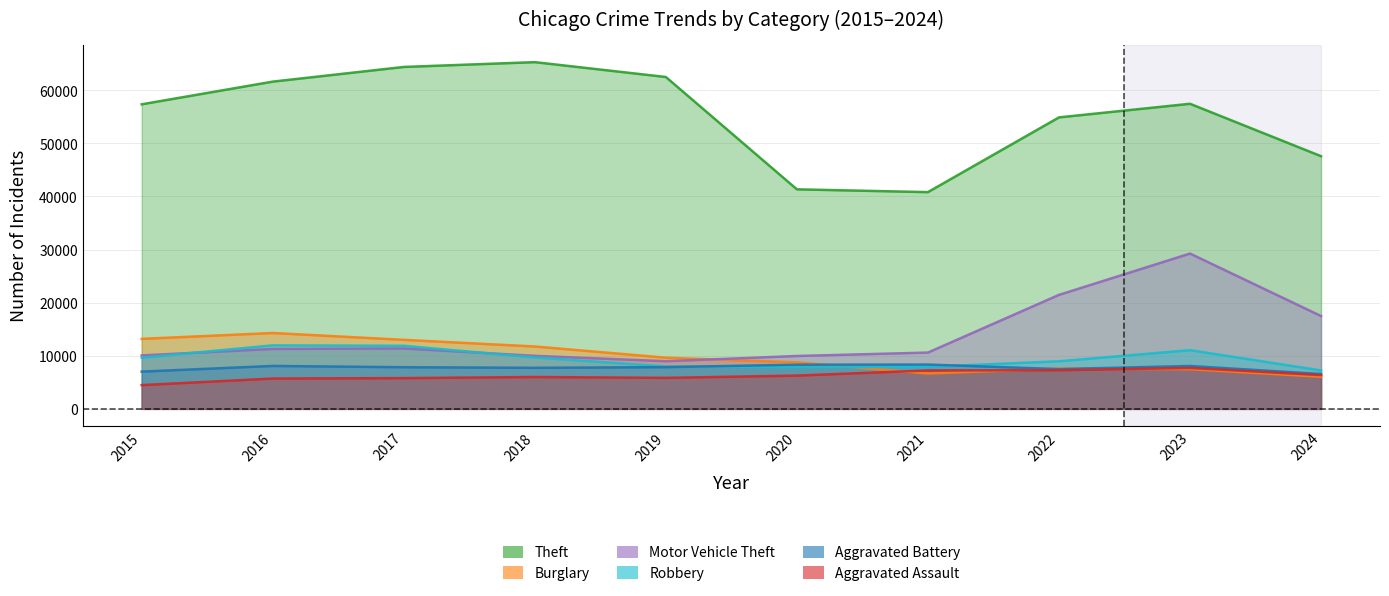

How many data points does each series have?

10